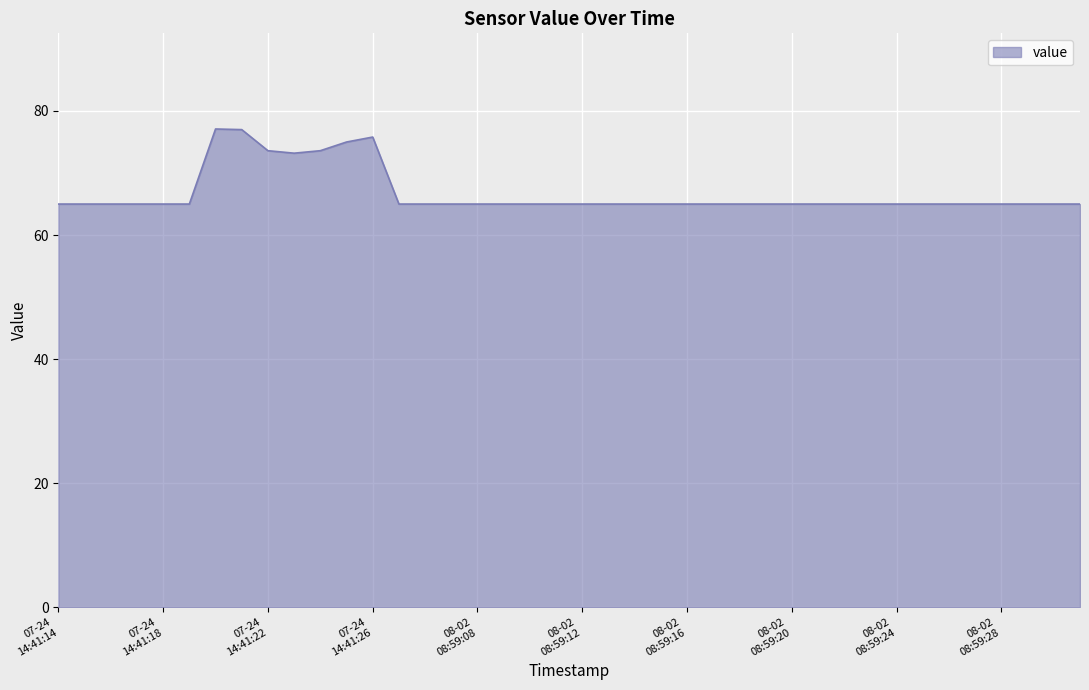

What is the maximum value shown in the chart?

77.1